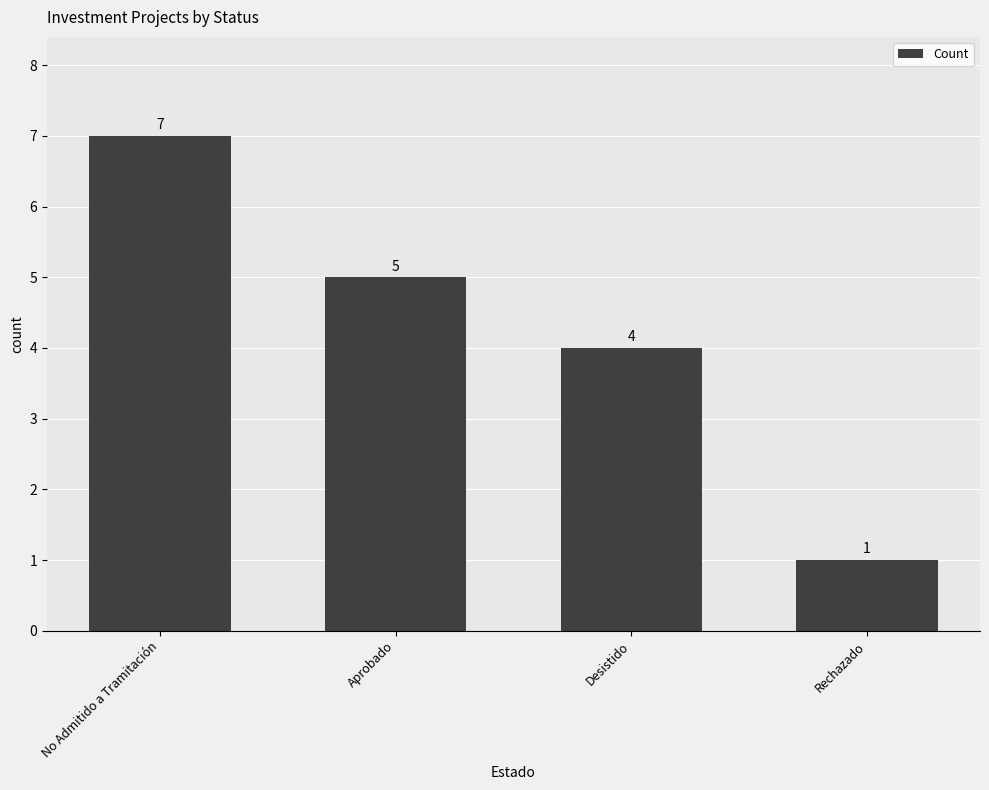

List the labels in order of value, largest first.

No Admitido a Tramitación, Aprobado, Desistido, Rechazado